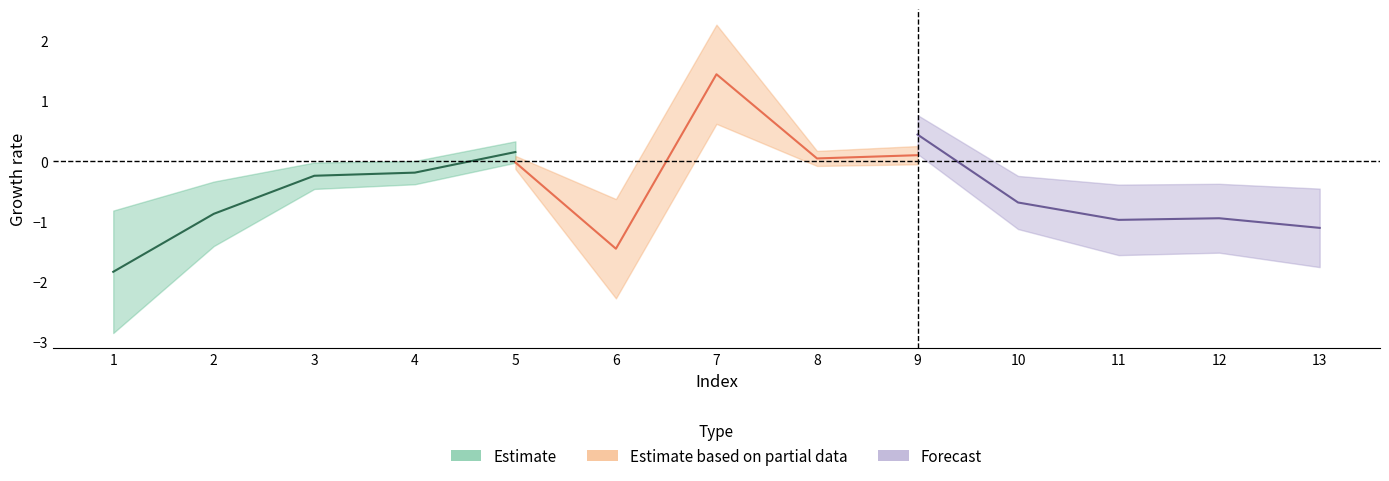

How many interior local valleys does the Estimate based on partial data series have?

2